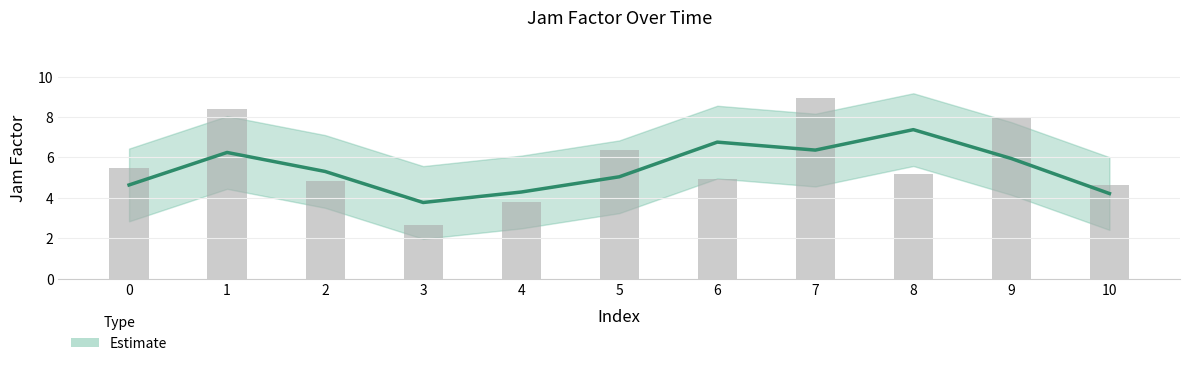

How many data points are less than 5?

5